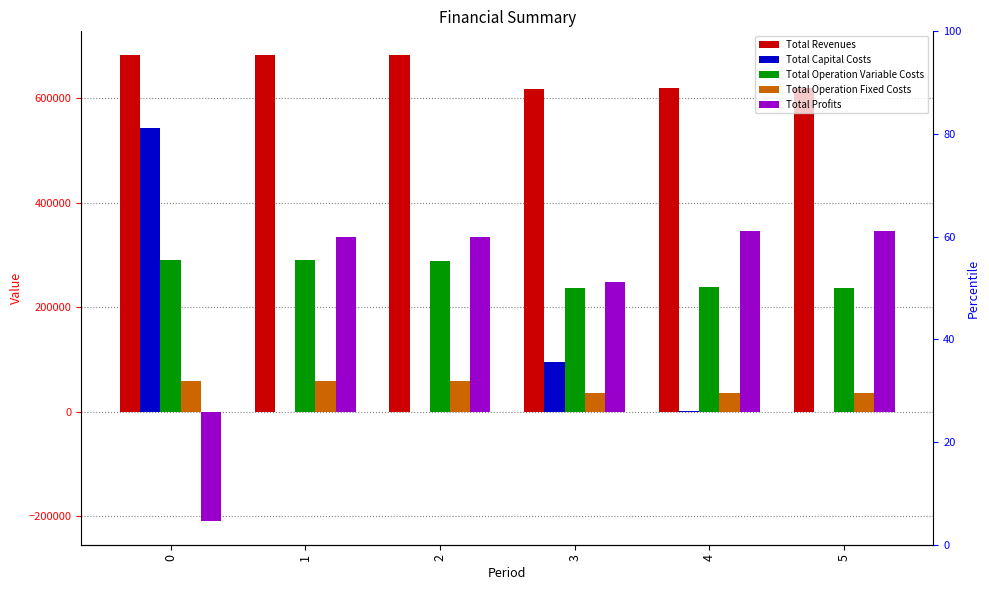

What is the sum of the Total Operation Variable Costs values at 3 and 1?

527742.6